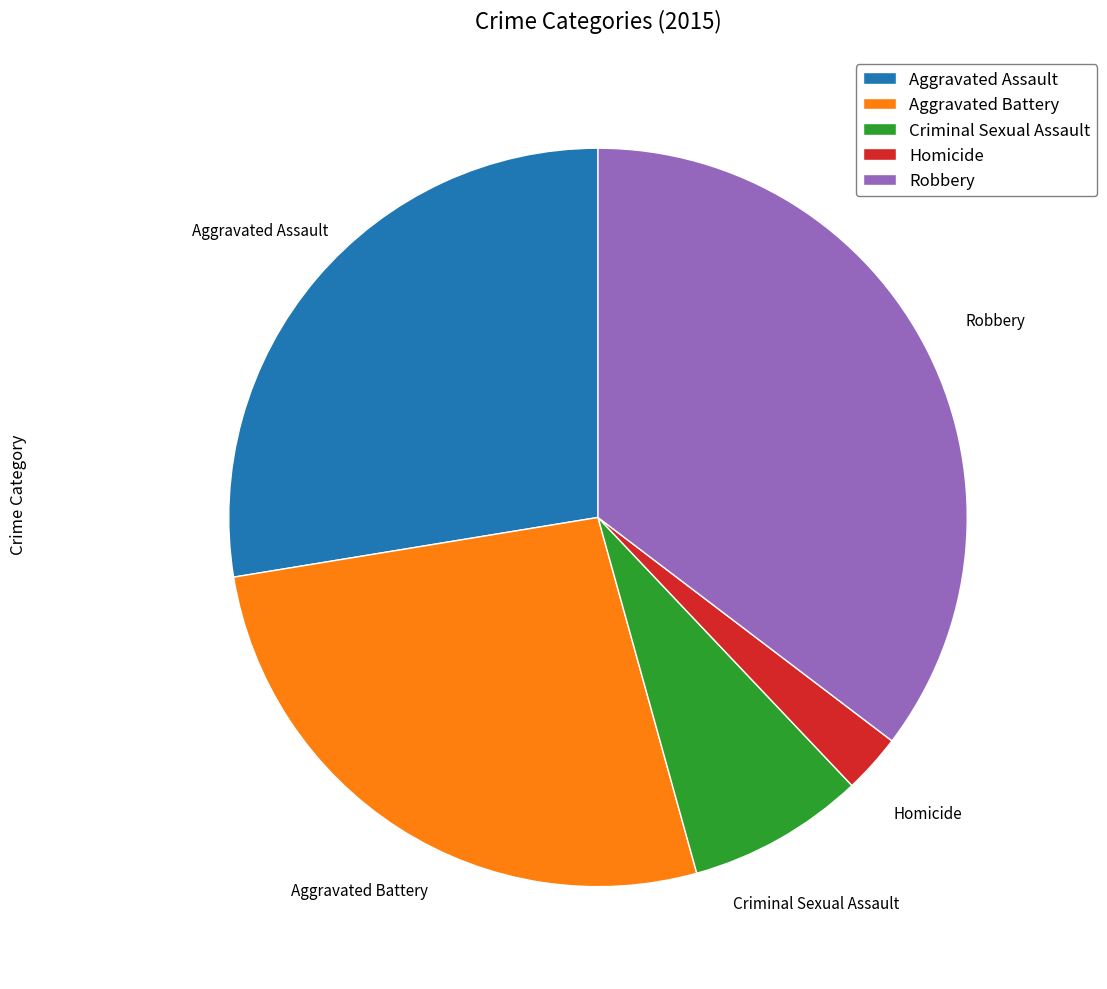

True or false: Aggravated Assault accounts for 36% of the total.

False